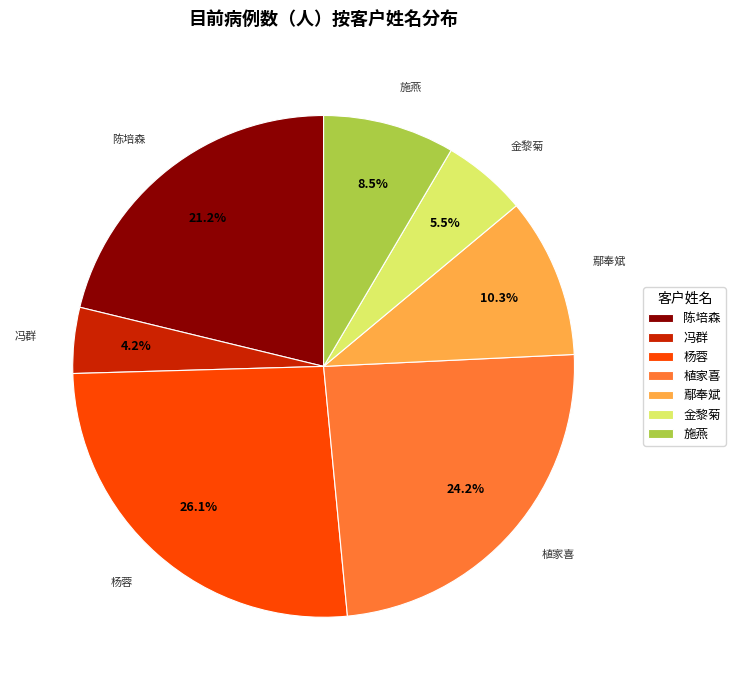

Between 杨蓉 and 植家喜, which is larger?

杨蓉